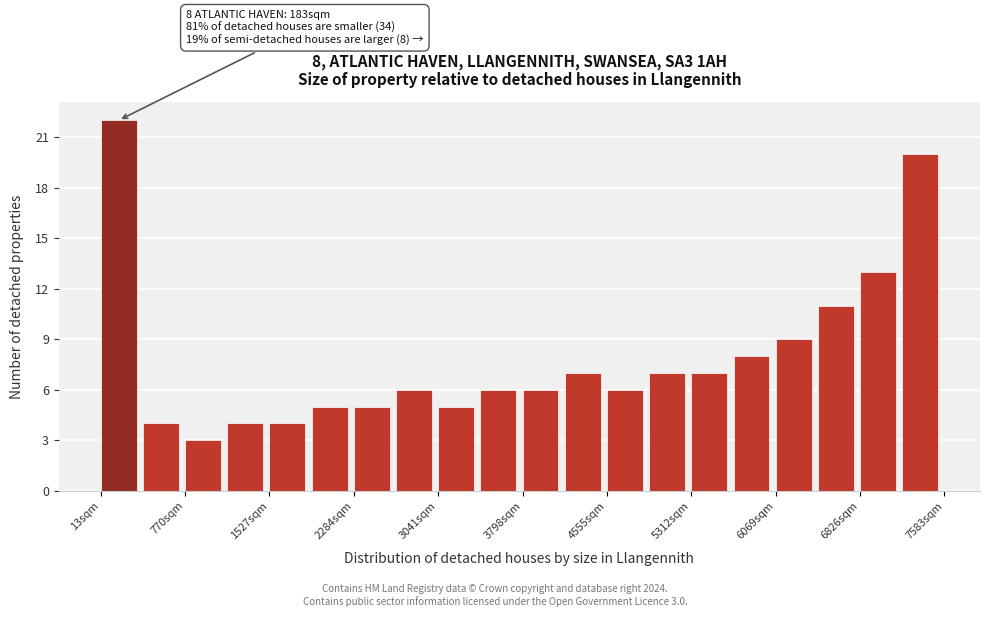

Around what value on the x-axis is the tallest bar? Give the approximate position of its centre, as read against the axis.

200